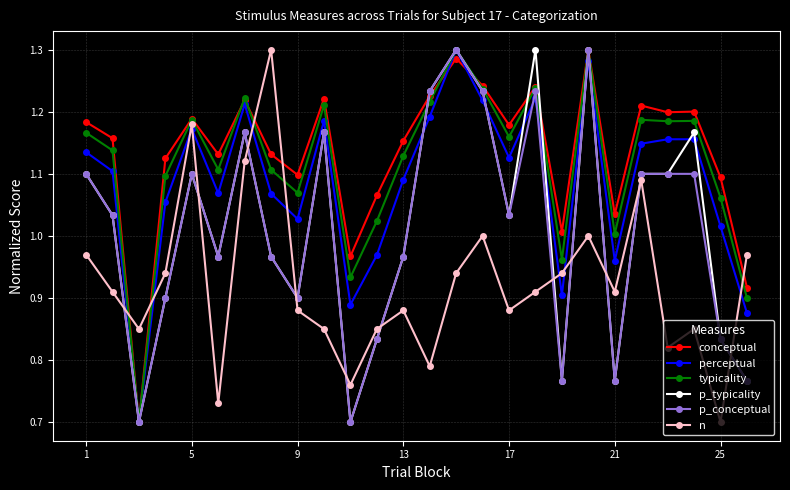

True or false: p_conceptual has more than 0 points higher than both neighbors.

True